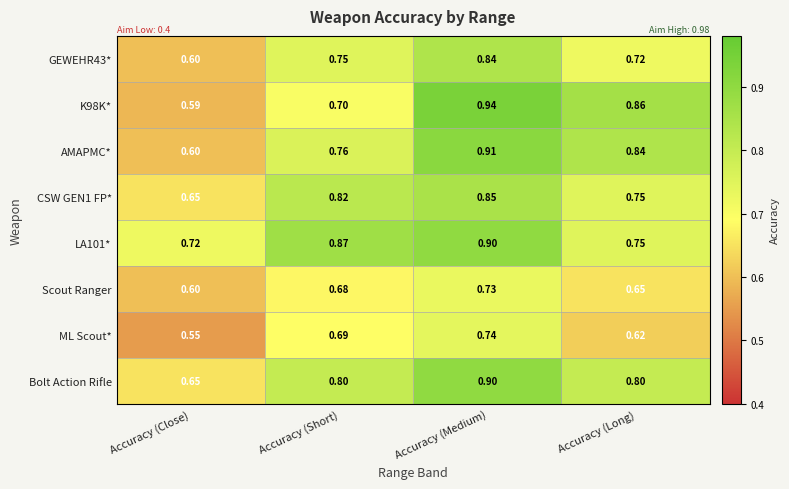

List the labels in order of ML Scout* value, largest first.

Accuracy (Medium), Accuracy (Short), Accuracy (Long), Accuracy (Close)